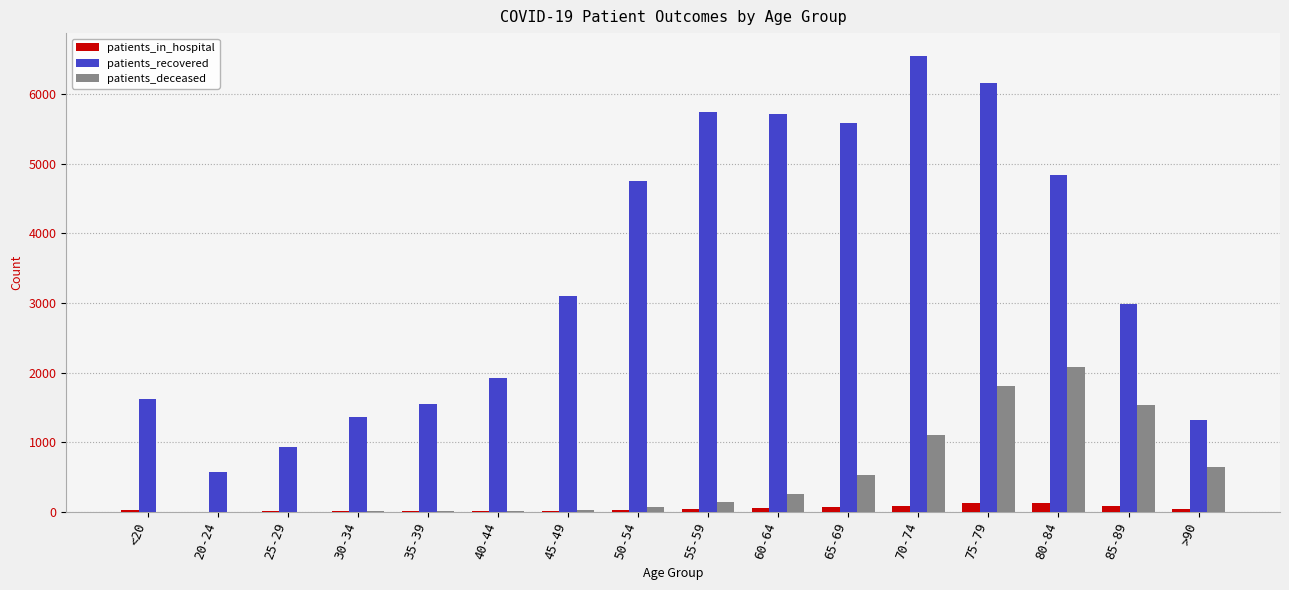

Are the bars horizontal?

No